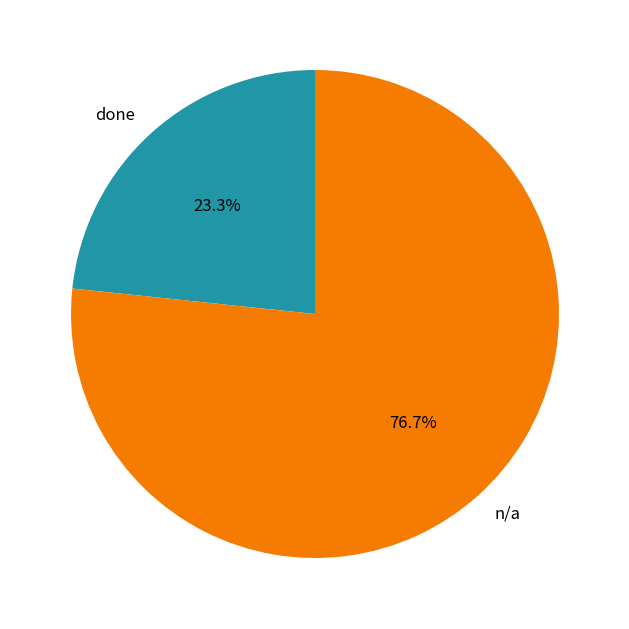

To the nearest percent, what portion does n/a represent?

77%